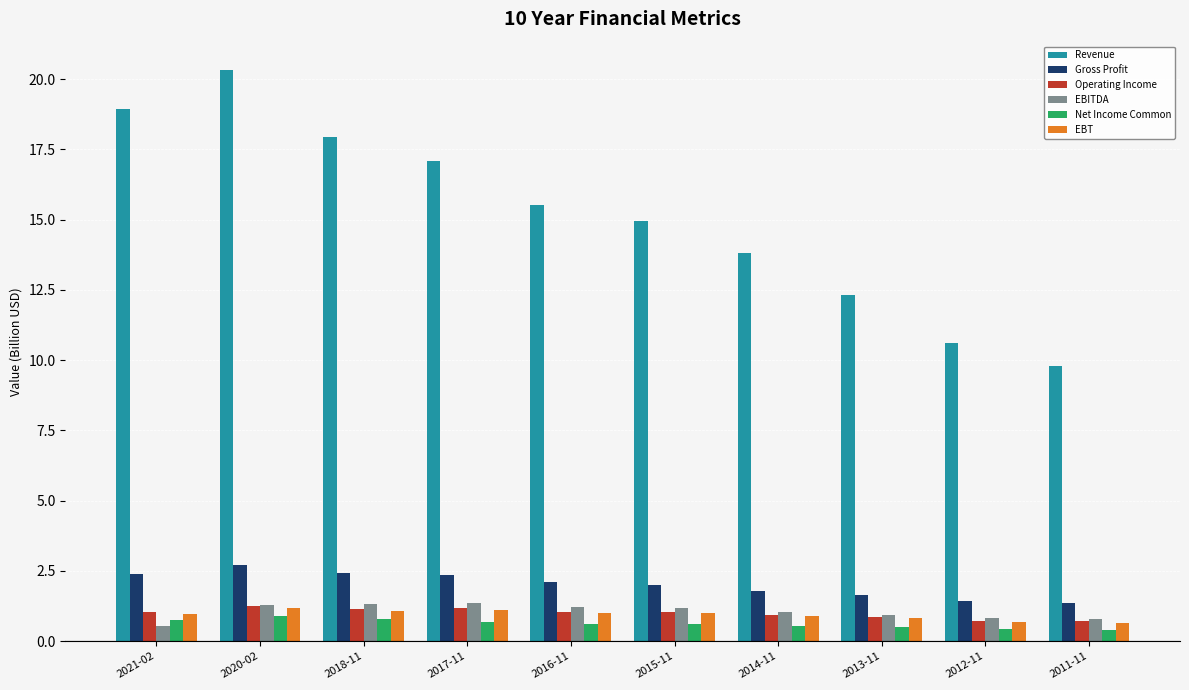

Is the value of EBITDA at 2013-11 greater than the value of EBT at 2011-11?

Yes